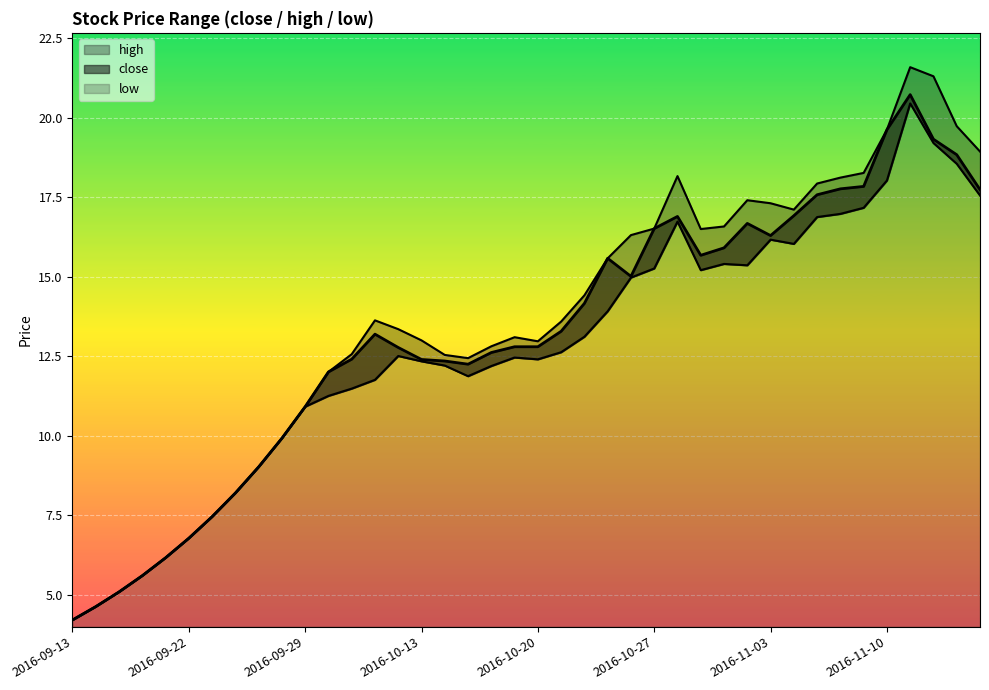

Reading left to right, what are all the values shown in this chart?

close: 2016-09-13=4.2	2016-09-14=4.6	2016-09-19=5.1	2016-09-20=5.6	2016-09-21=6.2	2016-09-22=6.8	2016-09-23=7.5	2016-09-26=8.2	2016-09-27=9.0	2016-09-28=9.9	2016-09-29=10.9	2016-09-30=12.0	2016-10-10=12.4	2016-10-11=13.2	2016-10-12=12.8	2016-10-13=12.4	2016-10-14=12.3	2016-10-17=12.2	2016-10-18=12.6	2016-10-19=12.8	2016-10-20=12.8	2016-10-21=13.3	2016-10-24=14.2	2016-10-25=15.6	2016-10-26=15.0	2016-10-27=16.5	2016-10-28=16.9	2016-10-31=15.7	2016-11-01=15.9	2016-11-02=16.7	2016-11-03=16.3	2016-11-04=16.9	2016-11-07=17.6	2016-11-08=17.8	2016-11-09=17.8	2016-11-10=19.6	2016-11-11=20.7	2016-11-14=19.3	2016-11-15=18.8	2016-11-16=17.7
high: 2016-09-13=4.2	2016-09-14=4.6	2016-09-19=5.1	2016-09-20=5.6	2016-09-21=6.2	2016-09-22=6.8	2016-09-23=7.5	2016-09-26=8.2	2016-09-27=9.0	2016-09-28=9.9	2016-09-29=10.9	2016-09-30=12.0	2016-10-10=12.6	2016-10-11=13.6	2016-10-12=13.4	2016-10-13=13.0	2016-10-14=12.5	2016-10-17=12.4	2016-10-18=12.8	2016-10-19=13.1	2016-10-20=13.0	2016-10-21=13.6	2016-10-24=14.4	2016-10-25=15.6	2016-10-26=16.3	2016-10-27=16.5	2016-10-28=18.2	2016-10-31=16.5	2016-11-01=16.6	2016-11-02=17.4	2016-11-03=17.3	2016-11-04=17.1	2016-11-07=17.9	2016-11-08=18.1	2016-11-09=18.3	2016-11-10=19.6	2016-11-11=21.6	2016-11-14=21.3	2016-11-15=19.7	2016-11-16=18.9
low: 2016-09-13=4.2	2016-09-14=4.6	2016-09-19=5.1	2016-09-20=5.6	2016-09-21=6.2	2016-09-22=6.8	2016-09-23=7.5	2016-09-26=8.2	2016-09-27=9.0	2016-09-28=9.9	2016-09-29=10.9	2016-09-30=11.3	2016-10-10=11.5	2016-10-11=11.8	2016-10-12=12.5	2016-10-13=12.3	2016-10-14=12.2	2016-10-17=11.9	2016-10-18=12.2	2016-10-19=12.5	2016-10-20=12.4	2016-10-21=12.6	2016-10-24=13.1	2016-10-25=13.9	2016-10-26=15.0	2016-10-27=15.3	2016-10-28=16.7	2016-10-31=15.2	2016-11-01=15.4	2016-11-02=15.4	2016-11-03=16.2	2016-11-04=16.0	2016-11-07=16.9	2016-11-08=17.0	2016-11-09=17.2	2016-11-10=18.0	2016-11-11=20.4	2016-11-14=19.2	2016-11-15=18.5	2016-11-16=17.6